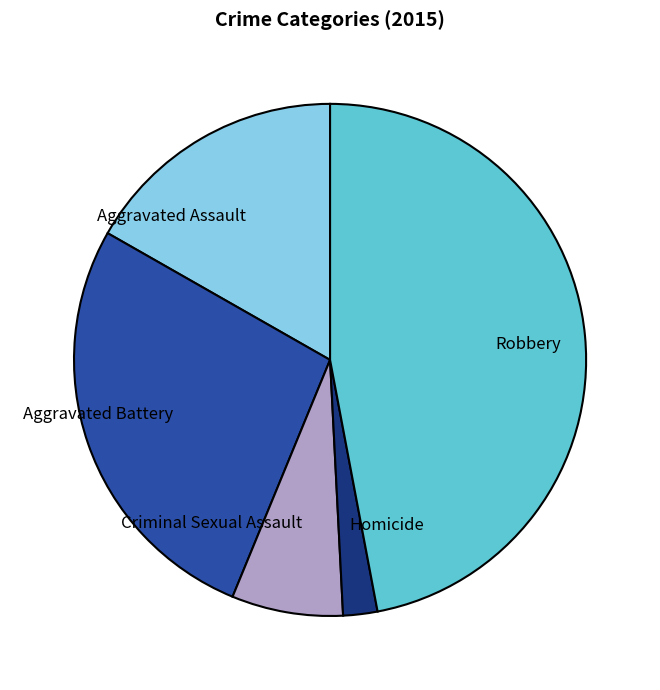

Which slice is the smallest?

Homicide